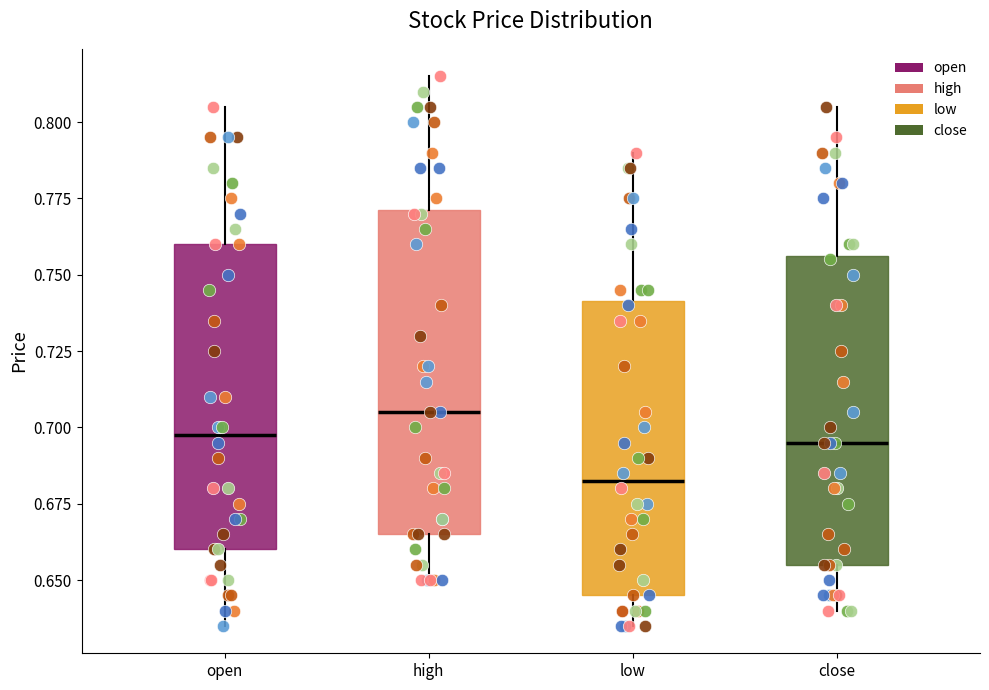

Reading left to right, read every box against the y-axis: the position of its median line, the range the box covers, and the ends of its whiskers. The values are not printed on the chart, so give them approximately, as read against the axis.

open: median 0.700, box 0.660 to 0.760, whiskers 0.635 to 0.805
high: median 0.705, box 0.665 to 0.770, whiskers 0.650 to 0.815
low: median 0.685, box 0.645 to 0.740, whiskers 0.635 to 0.790
close: median 0.695, box 0.655 to 0.755, whiskers 0.640 to 0.805